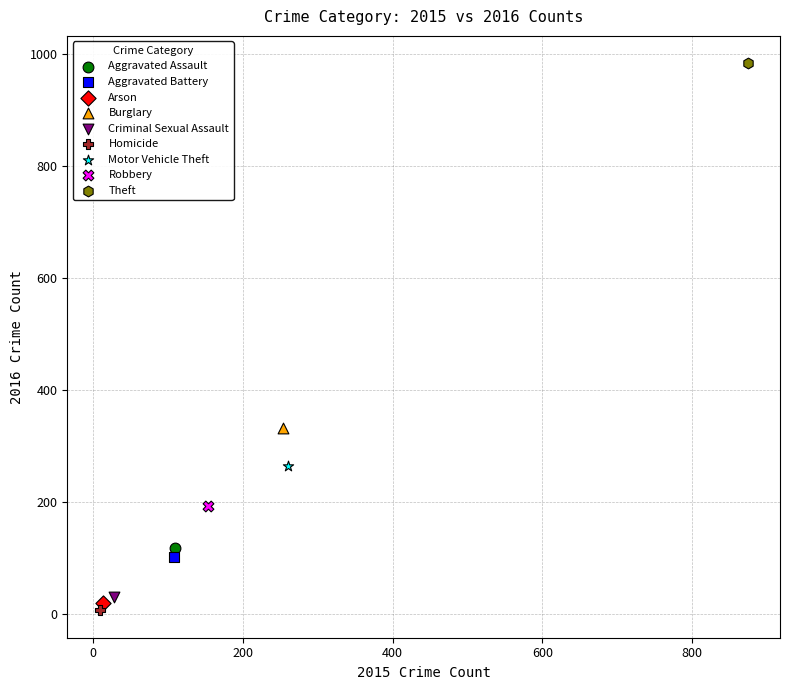

What are all the series names shown in the legend?

Aggravated Assault, Aggravated Battery, Arson, Burglary, Criminal Sexual Assault, Homicide, Motor Vehicle Theft, Robbery, Theft